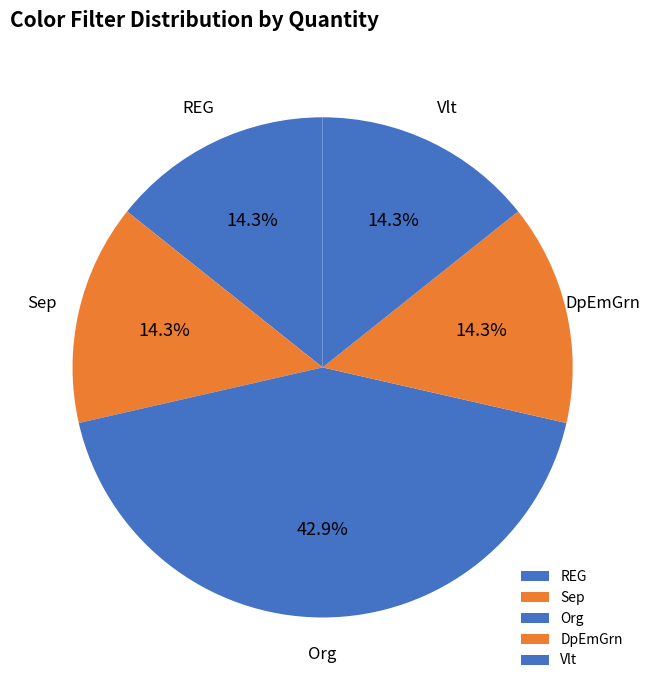

Approximately how many times larger is the value at Sep compared to Org?

0.3